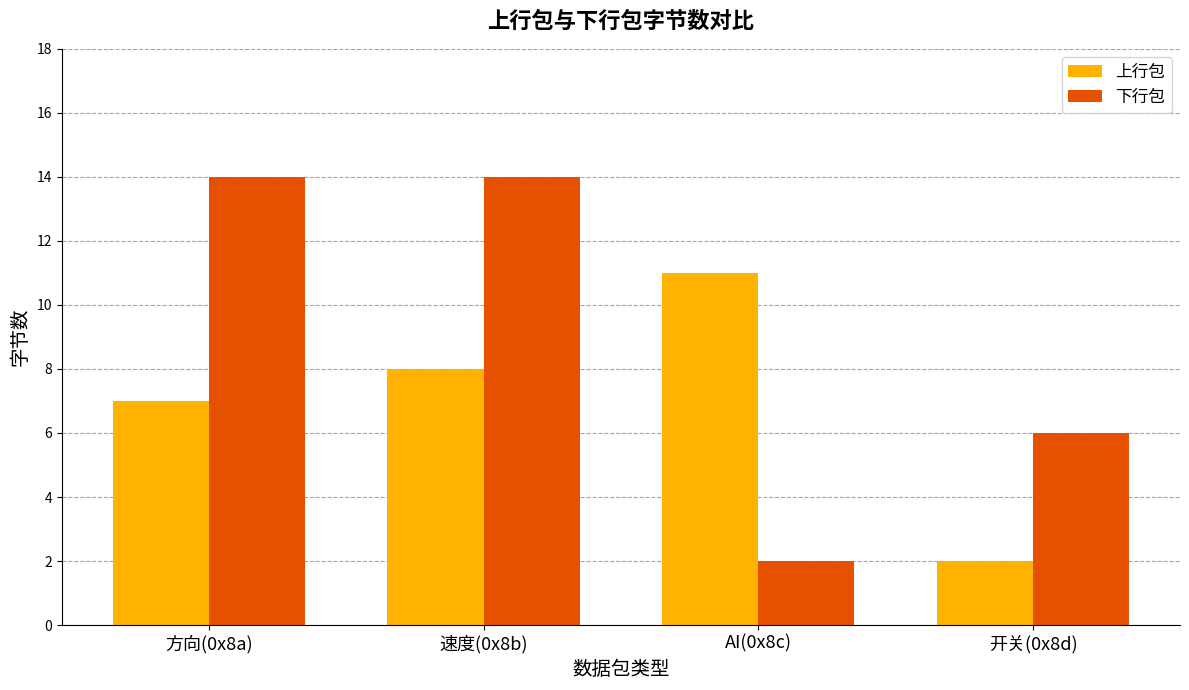

What is the label of the 4th bar from the left?

开关(0x8d)